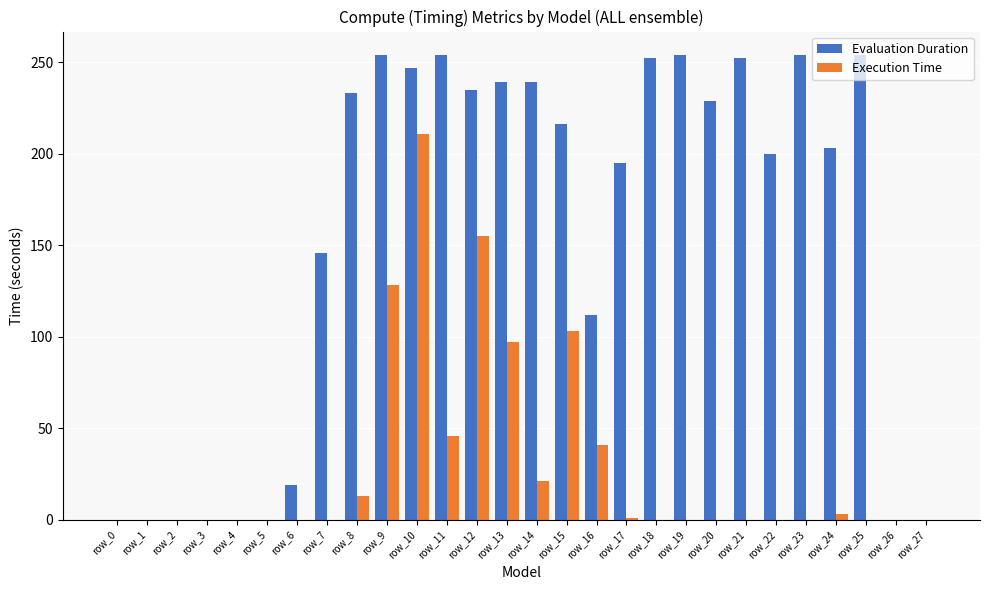

What is the maximum value shown in the chart?

254